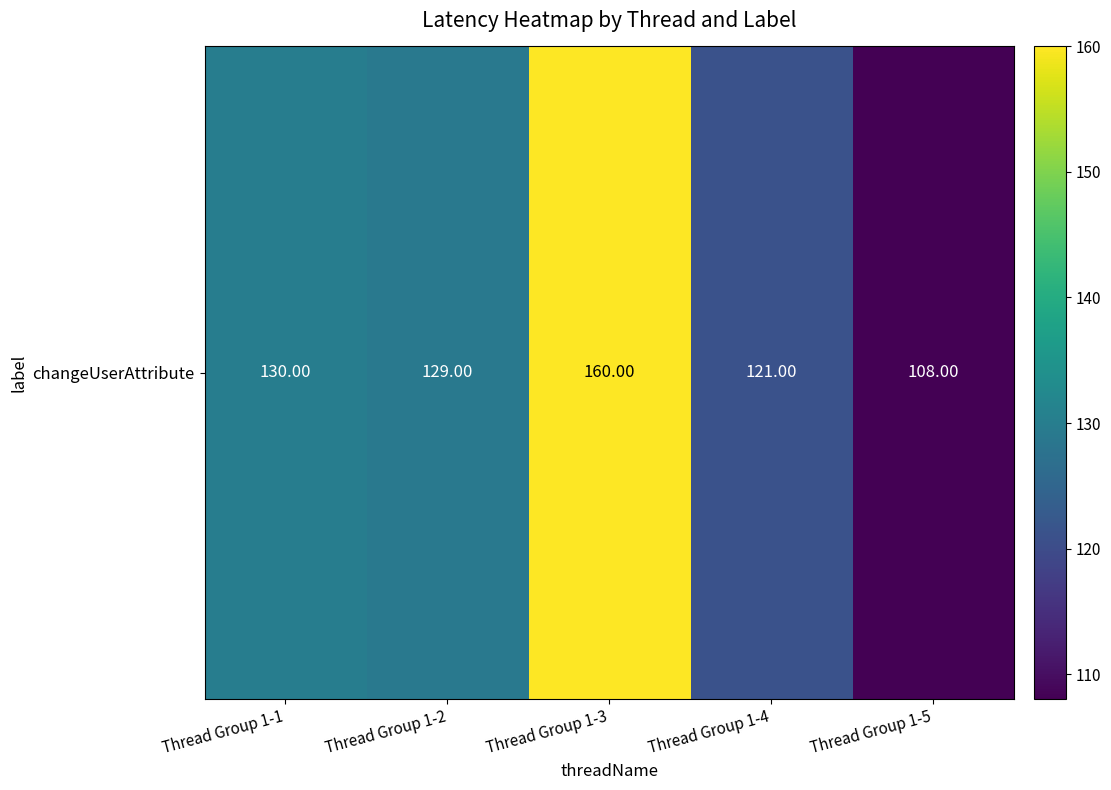

Rank the categories by value from lowest to highest.

Thread Group 1-5, Thread Group 1-4, Thread Group 1-2, Thread Group 1-1, Thread Group 1-3